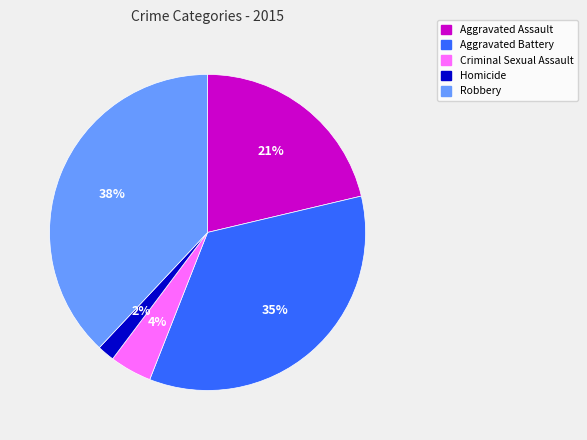

Which has a higher value, Robbery or Aggravated Assault?

Robbery